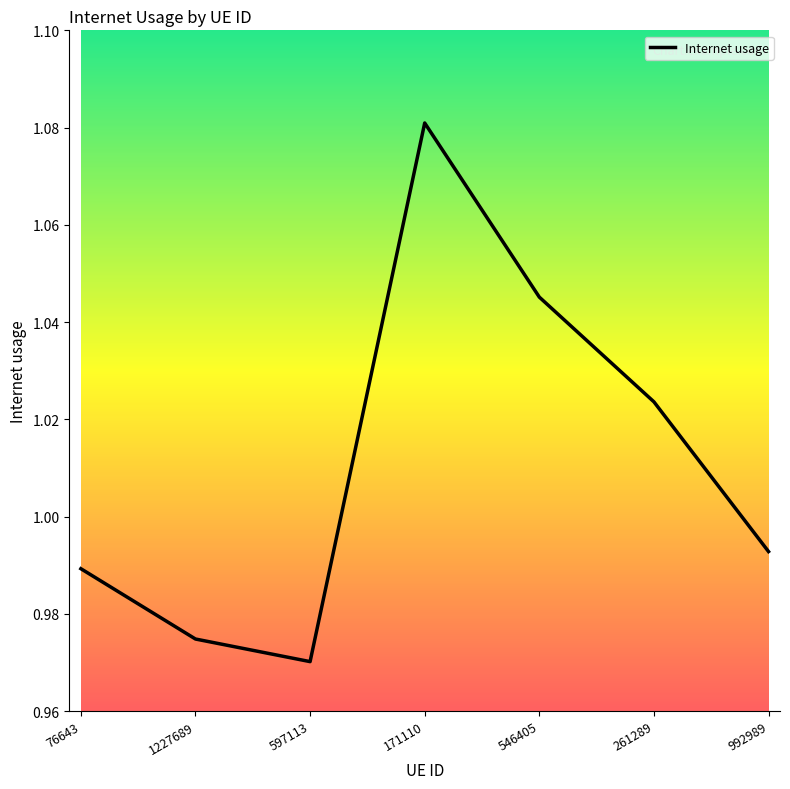

Which category has the lowest value across all series?

597113